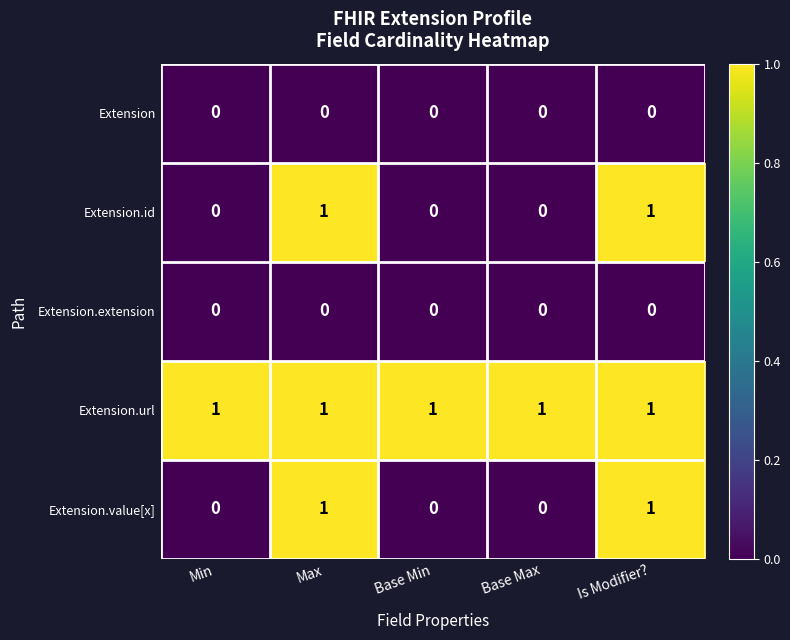

At how many categories does at least one series exceed 0?

5